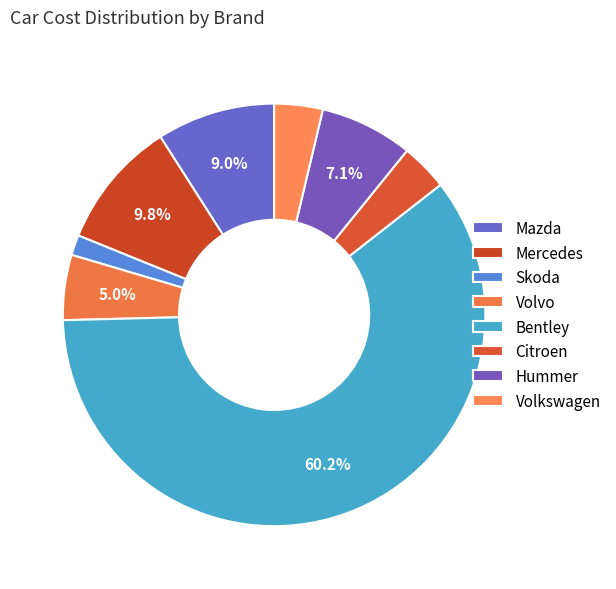

Which slice is the largest?

Bentley